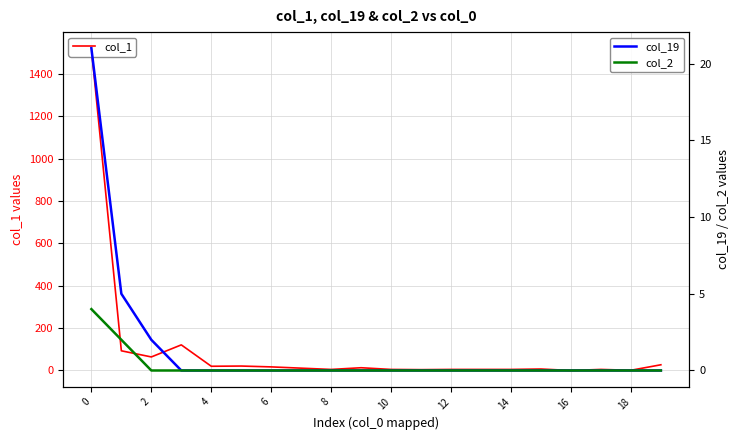

Rank the series at 2 from lowest to highest value.

col_2, col_19, col_1